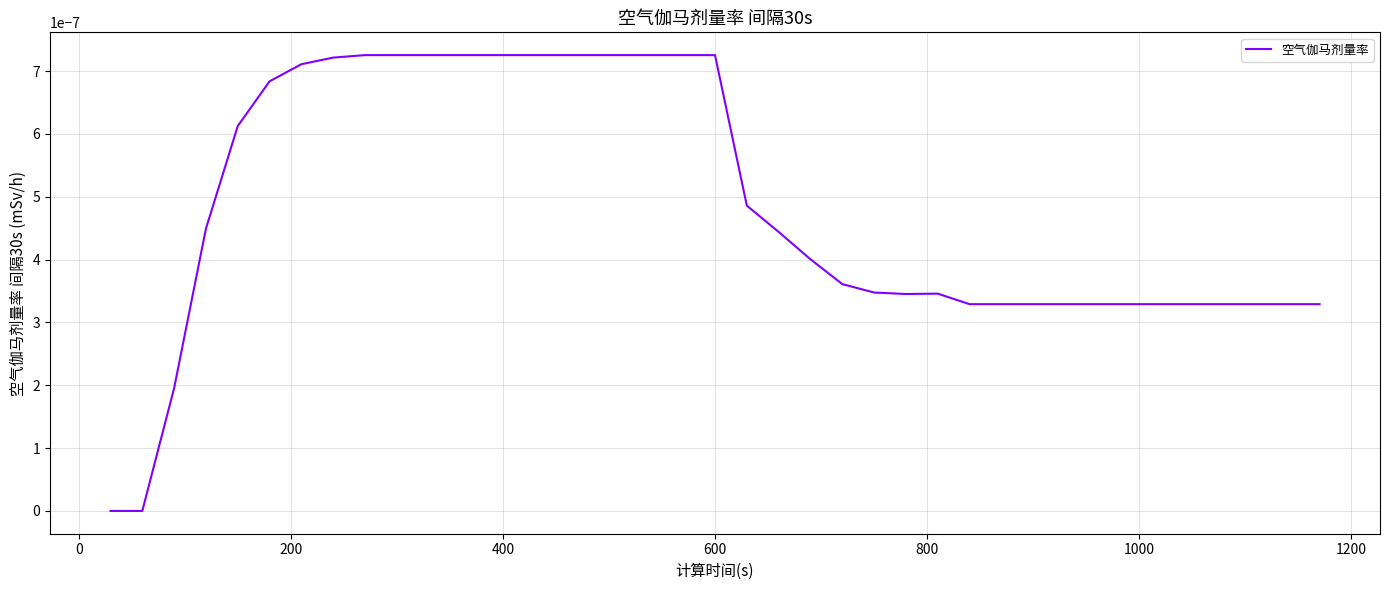

Is this an area chart (filled region under the line)?

No